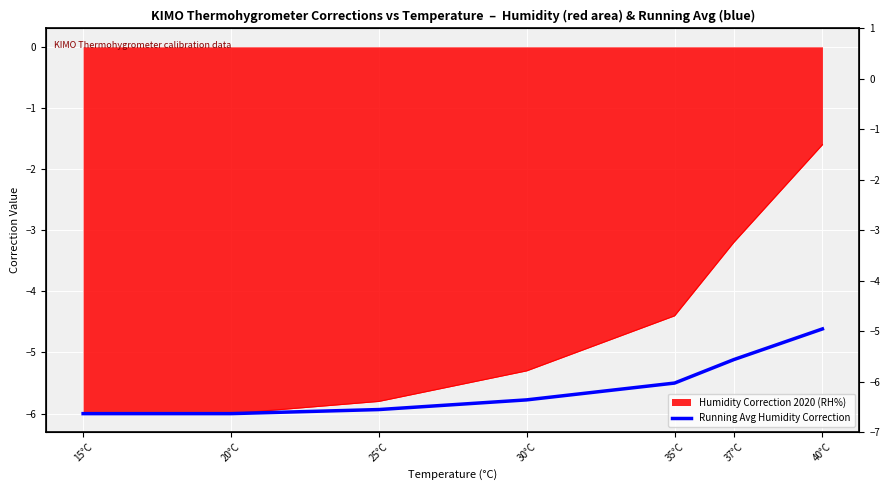

Rank the categories by value from highest to lowest.

40°C, 37°C, 35°C, 30°C, 25°C, 15°C, 20°C